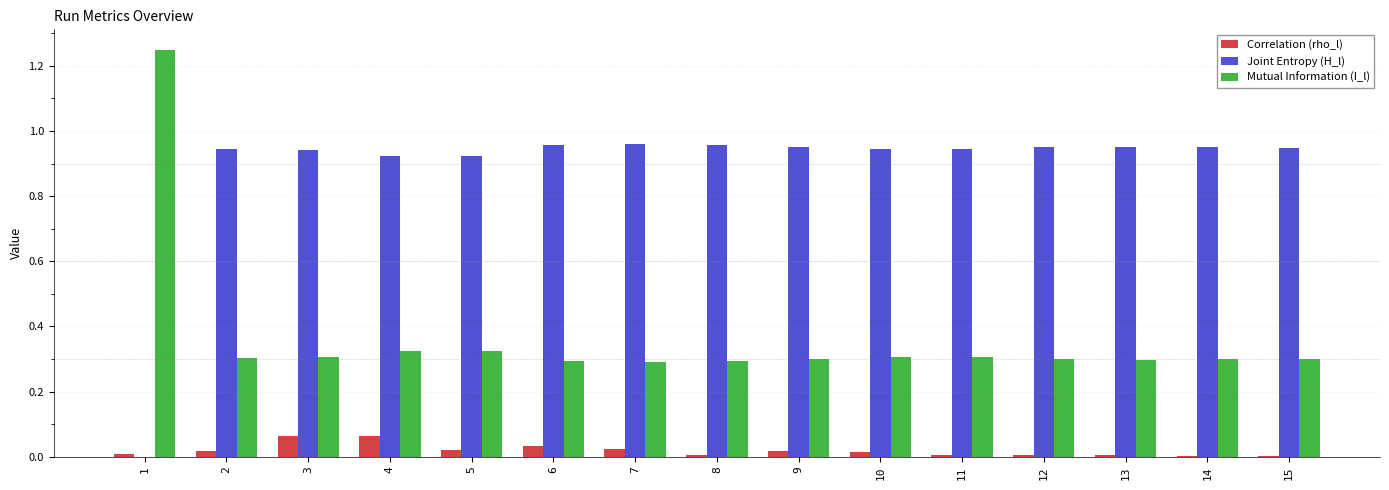

The value of Joint Entropy (H_l) at 13 is 1.3. True or false?

False